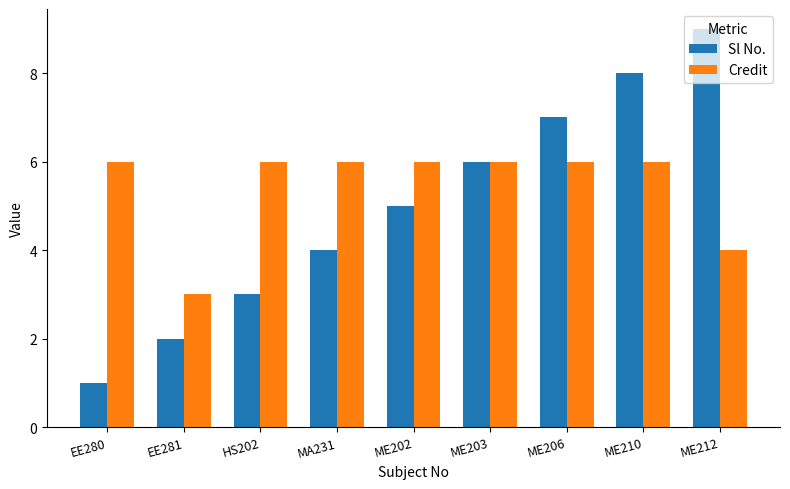

How many bars are there in total?

18